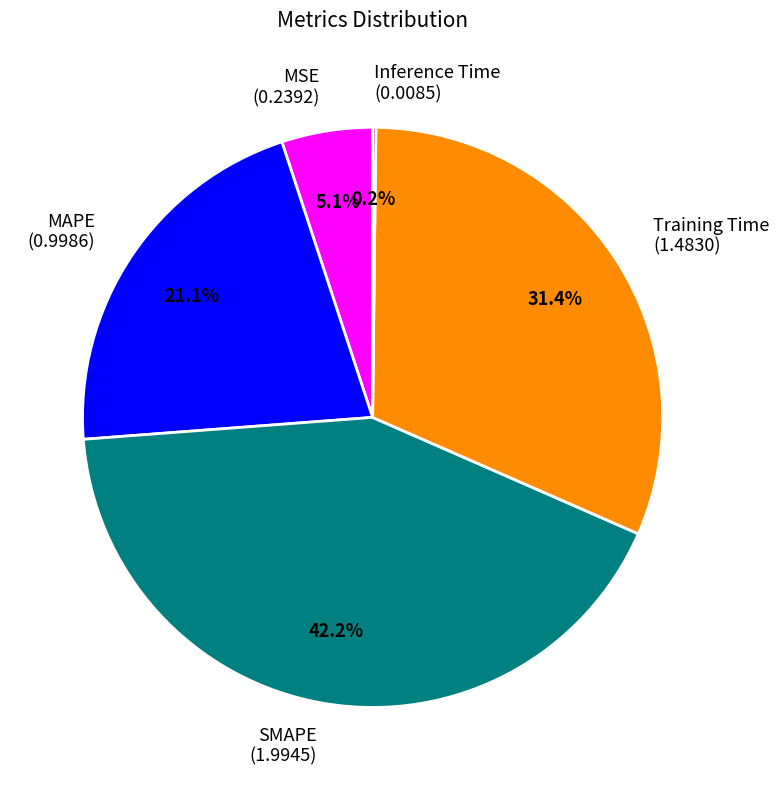

Does MSE (0.2392) represent more than half of the total?

No